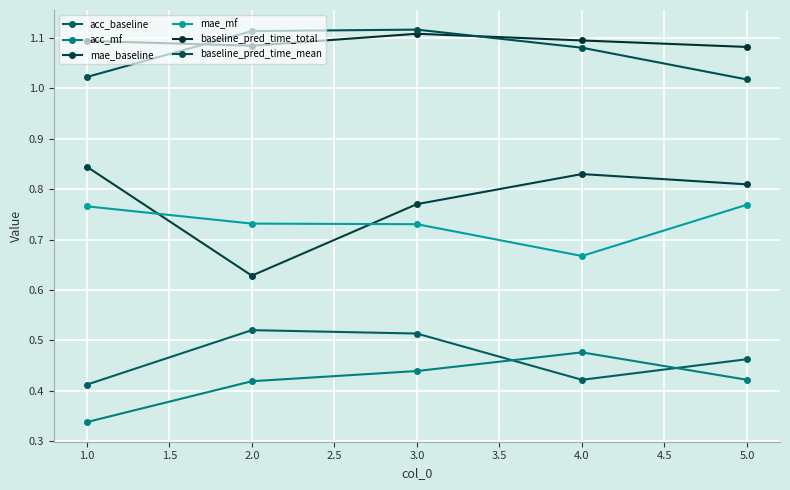

List the series in order of their peak value, highest first.

baseline_pred_time_mean, baseline_pred_time_total, mae_baseline, mae_mf, acc_baseline, acc_mf